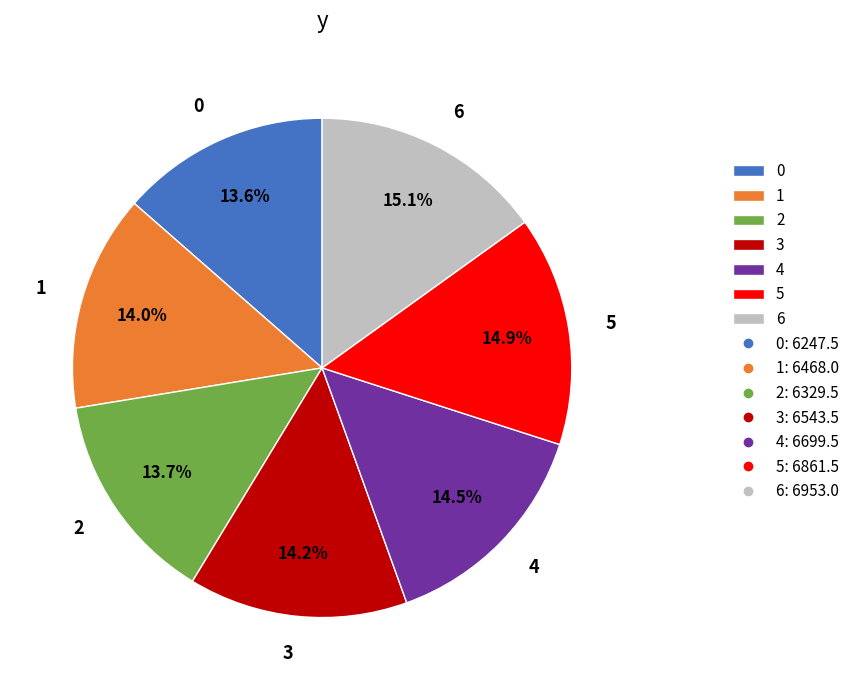

Combined, do 4 and 5 account for over 50%?

No